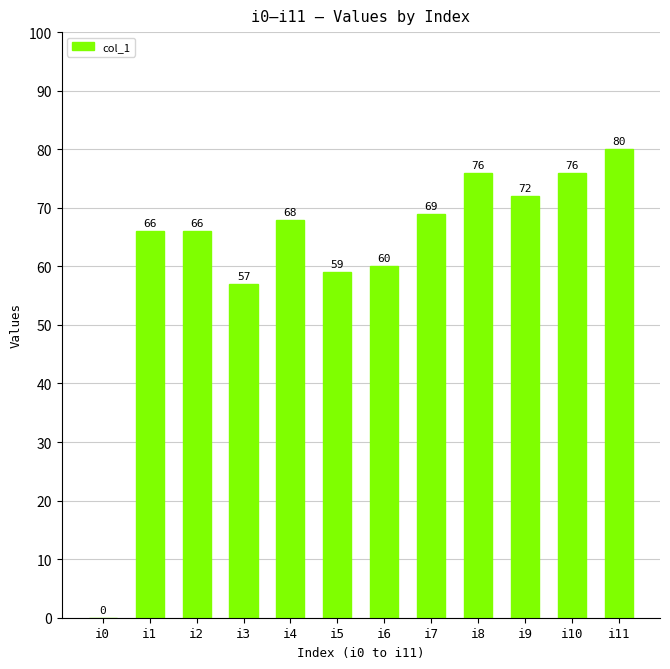

Where is the data nearest to the value 40?

i3